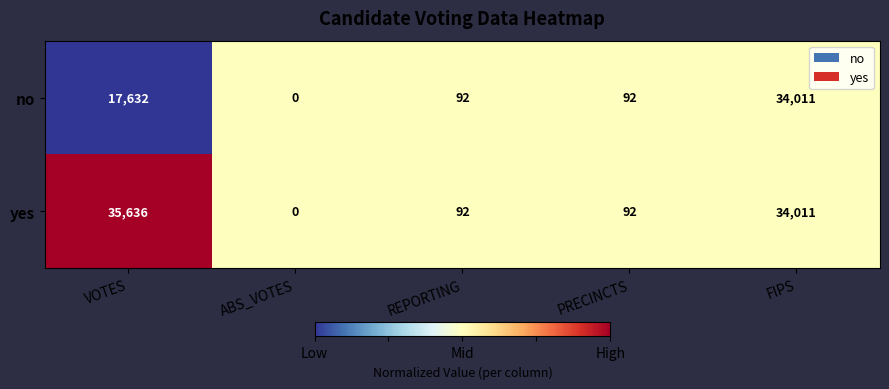

How many series are shown in this chart?

2